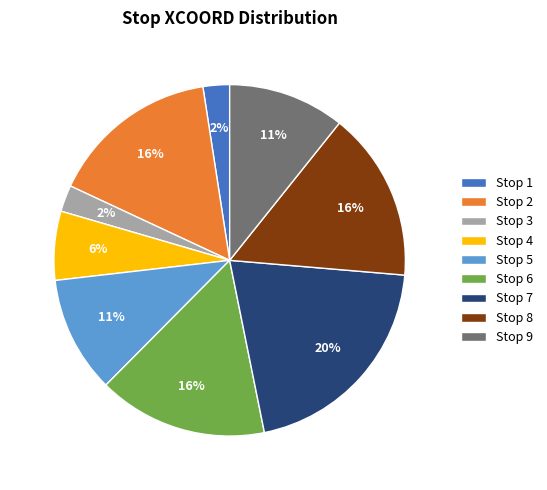

What percentage is the Stop 7 slice, to the nearest percent?

20%